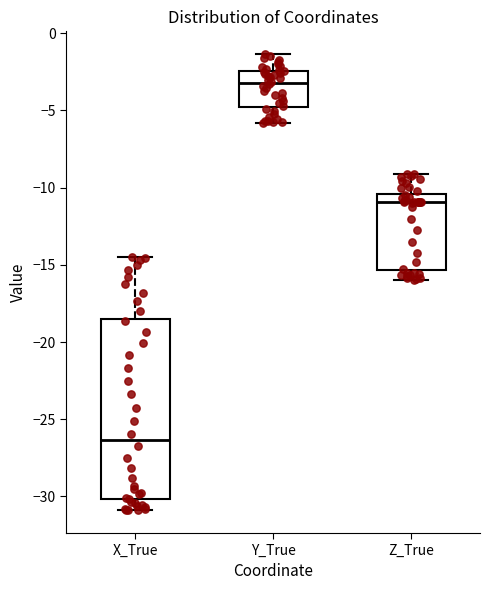

Where does the lower whisker of the box for Y_True end on the y-axis? The values are not printed on the chart, so give them approximately, as read against the axis.

-6.0